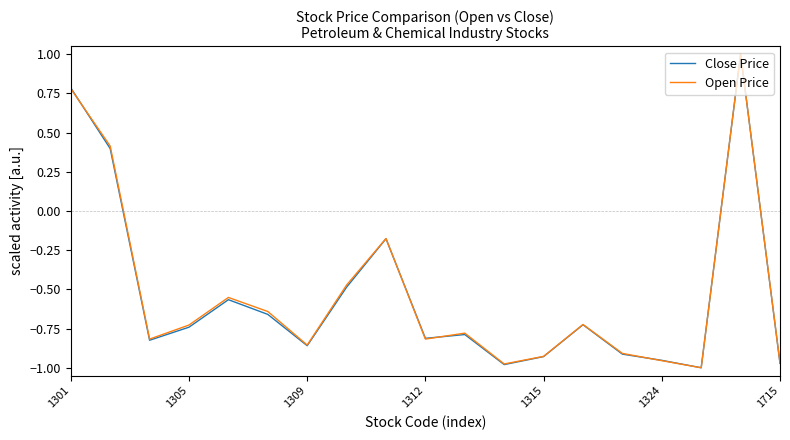

What are all the series names shown in the legend?

Close Price, Open Price